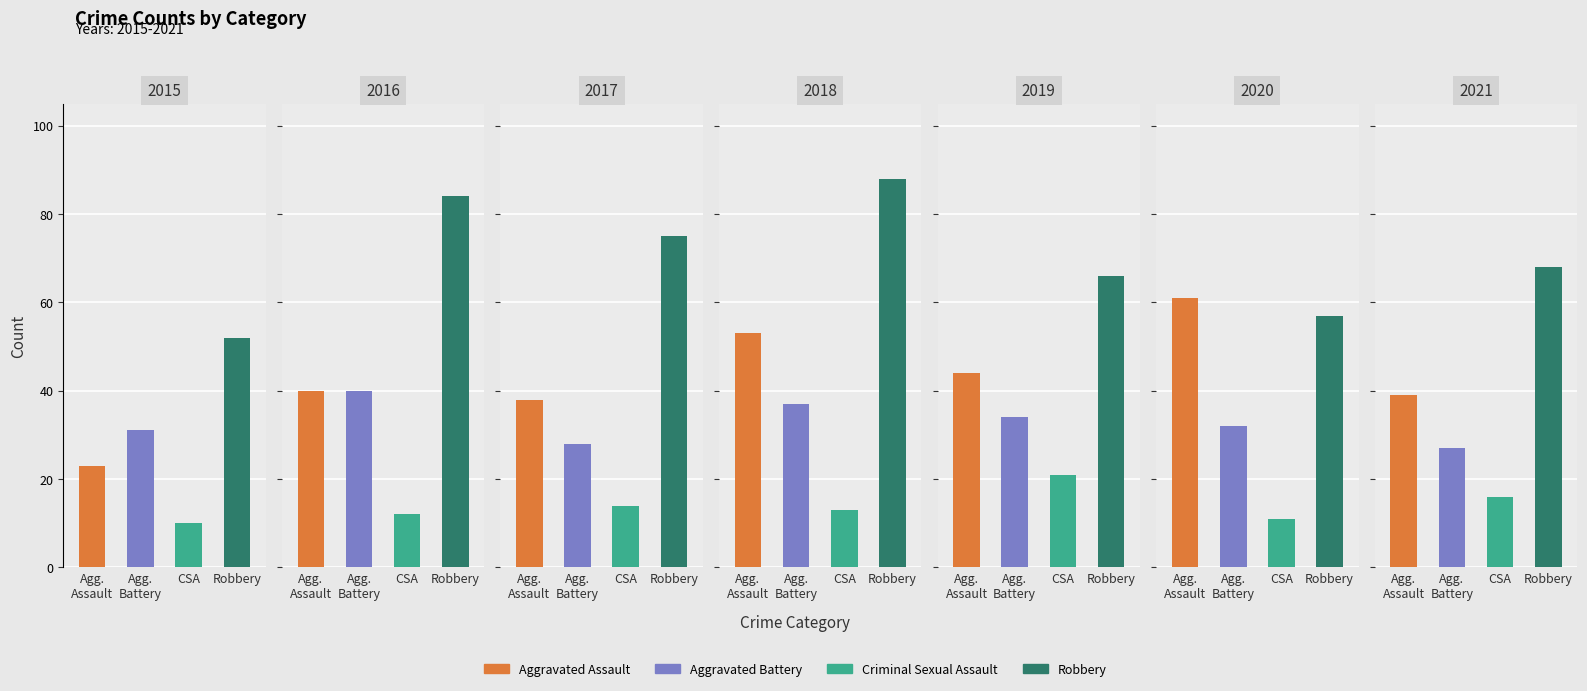

How many bars are there in each group?

4